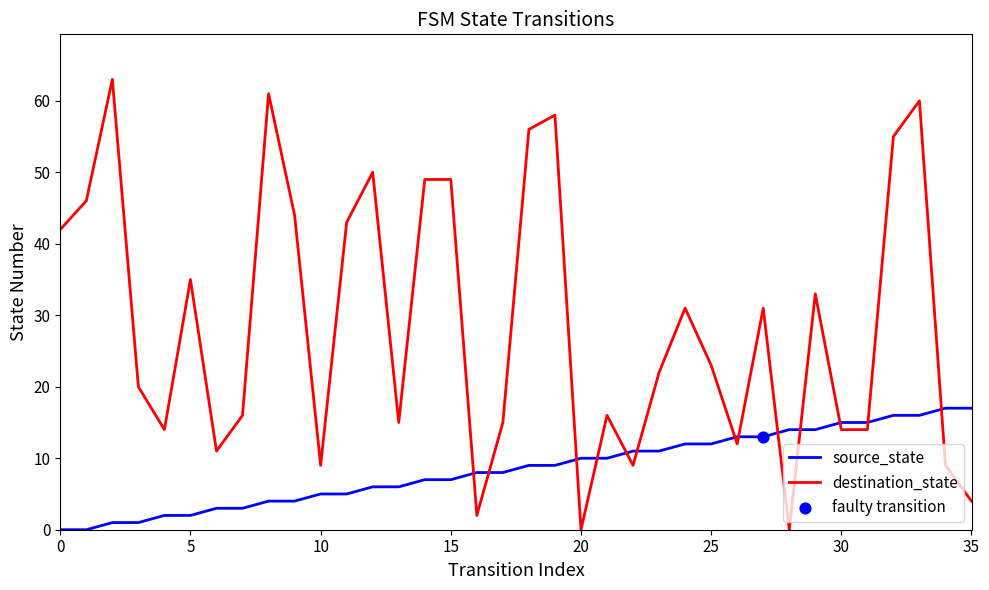

Which series has the largest total across all categories?

destination_state